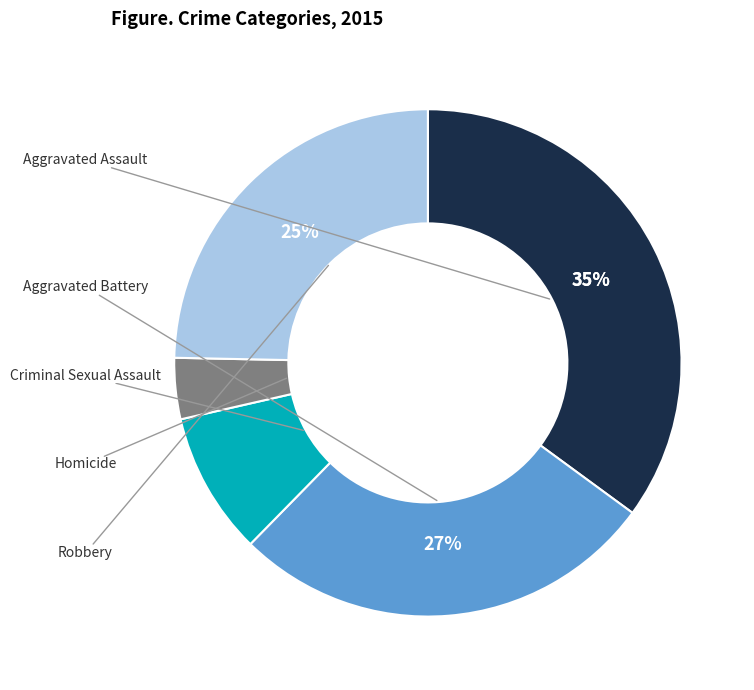

Does any single category account for the majority?

No